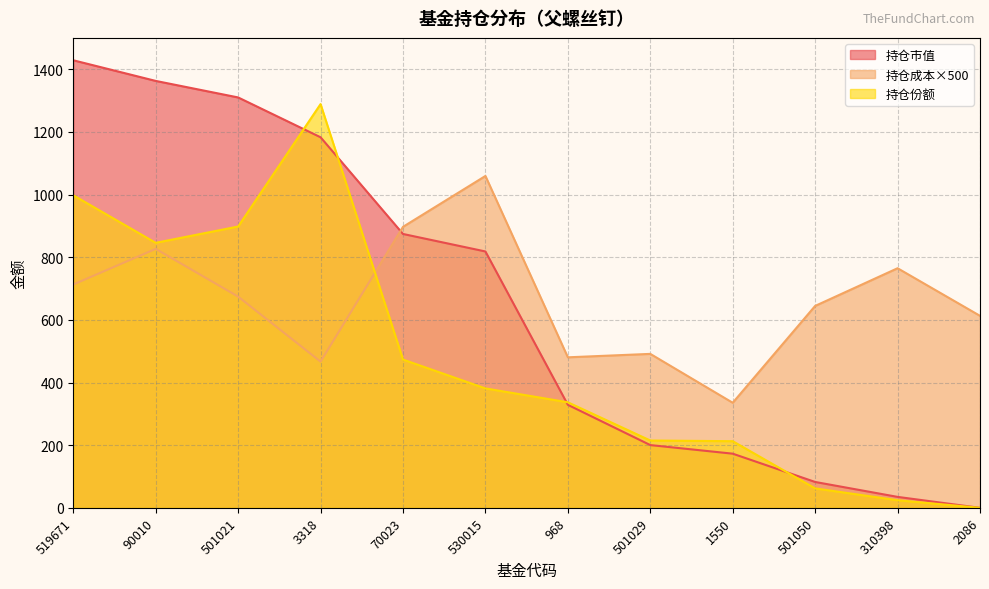

What is the label of the 8th point from the right?

70023